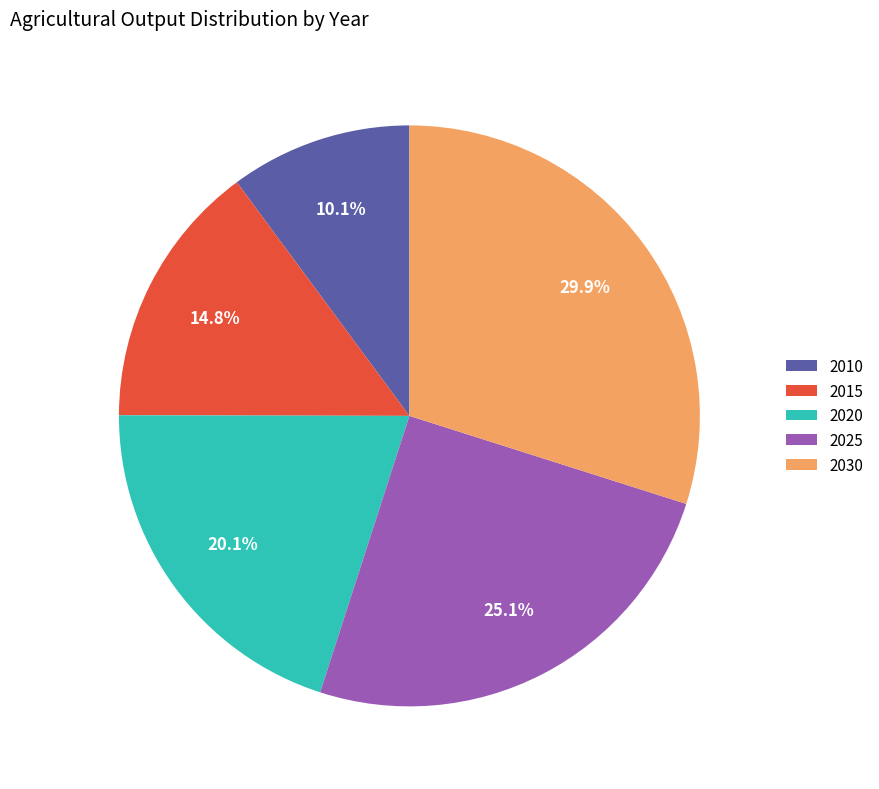

Which category has the biggest portion of the pie?

2030